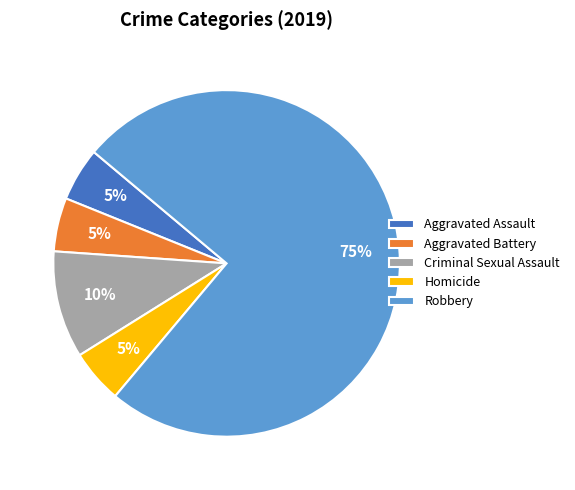

True or false: Homicide accounts for 13% of the total.

False